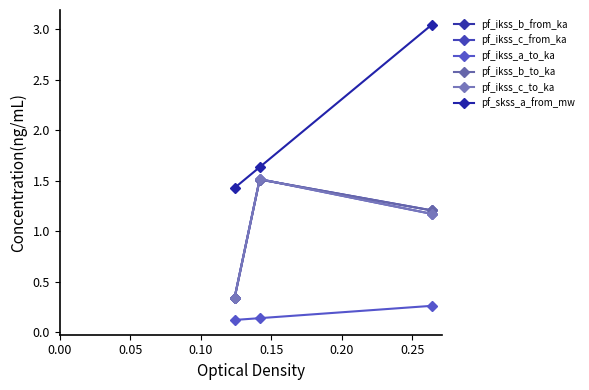

Rank the series by their maximum value, from highest to lowest.

pf_skss_a_from_mw, pf_ikss_c_from_ka, pf_ikss_c_to_ka, pf_ikss_b_from_ka, pf_ikss_b_to_ka, pf_ikss_a_to_ka